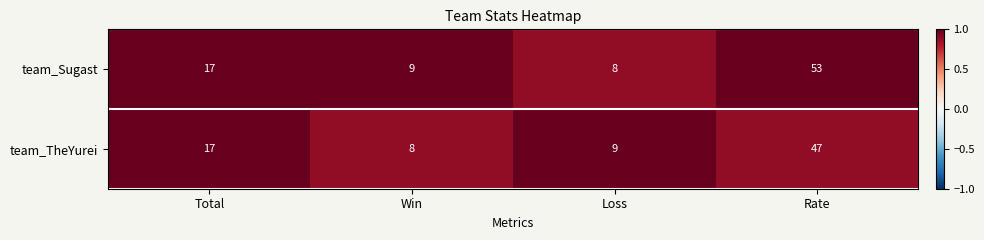

Rank the series by their maximum value, from highest to lowest.

team_Sugast, team_TheYurei